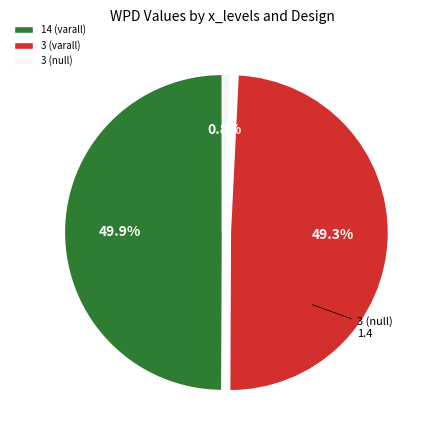

To the nearest percent, what is the average slice percentage?

33%